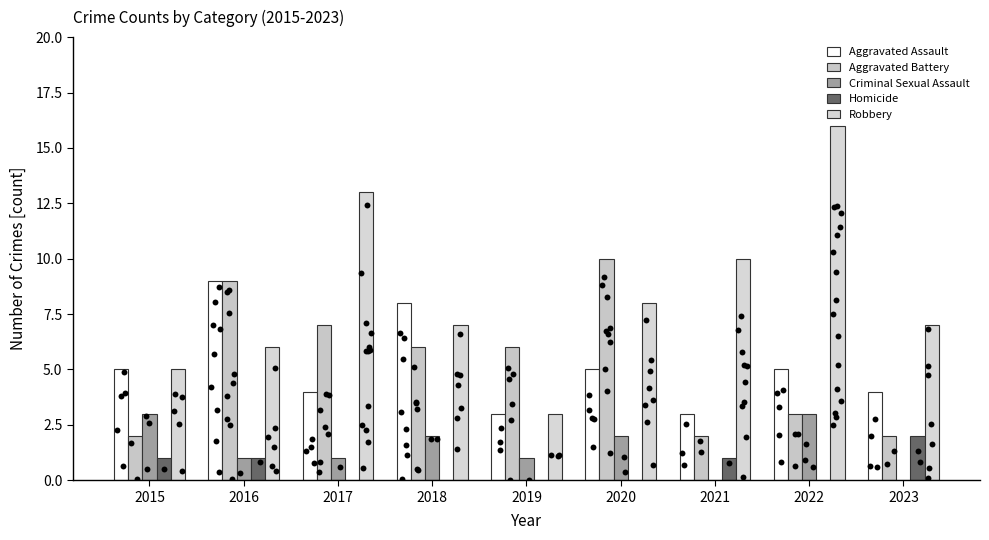

Which series has the largest total across all categories?

Robbery